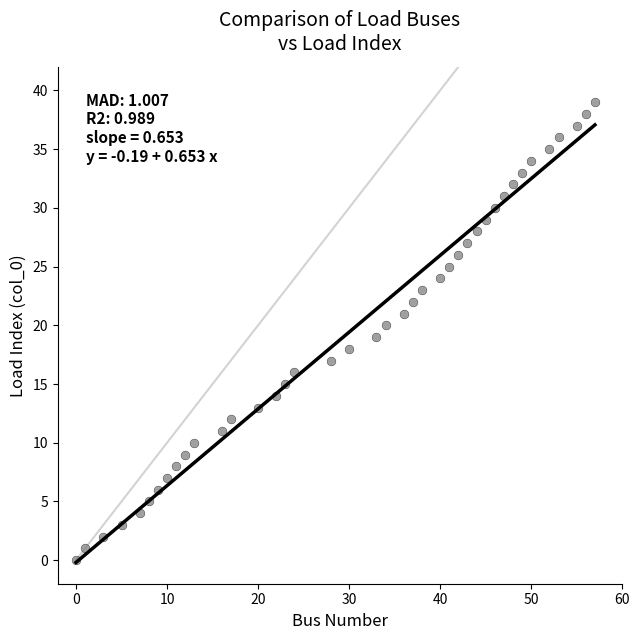

What is the range of X values (max minus min)?

57